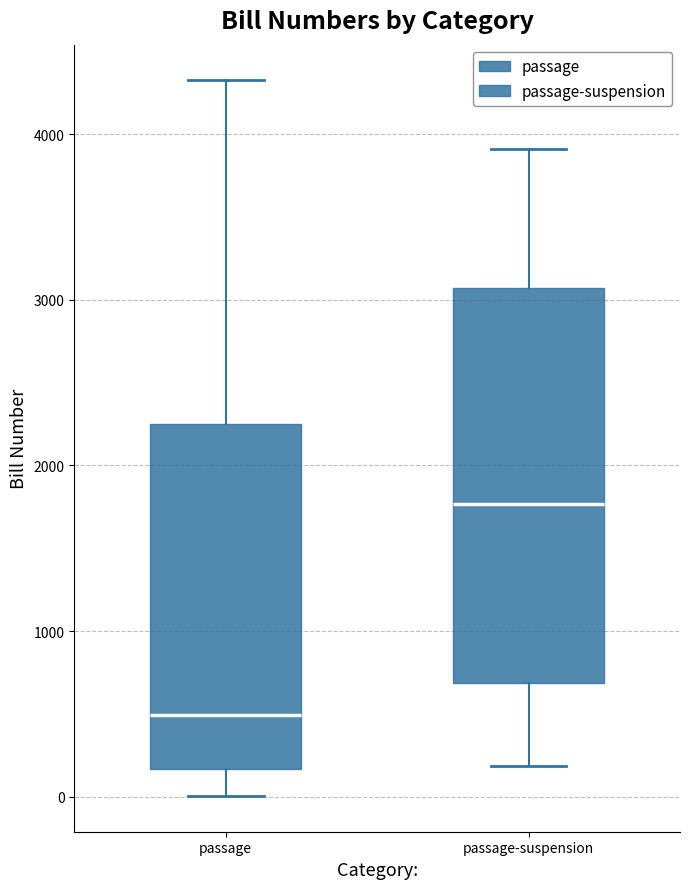

Reading left to right, read every box against the y-axis: the position of its median line, the range the box covers, and the ends of its whiskers. The values are not printed on the chart, so give them approximately, as read against the axis.

passage: median 500, box 200 to 2200, whiskers 0 to 4300
passage-suspension: median 1800, box 700 to 3100, whiskers 200 to 3900